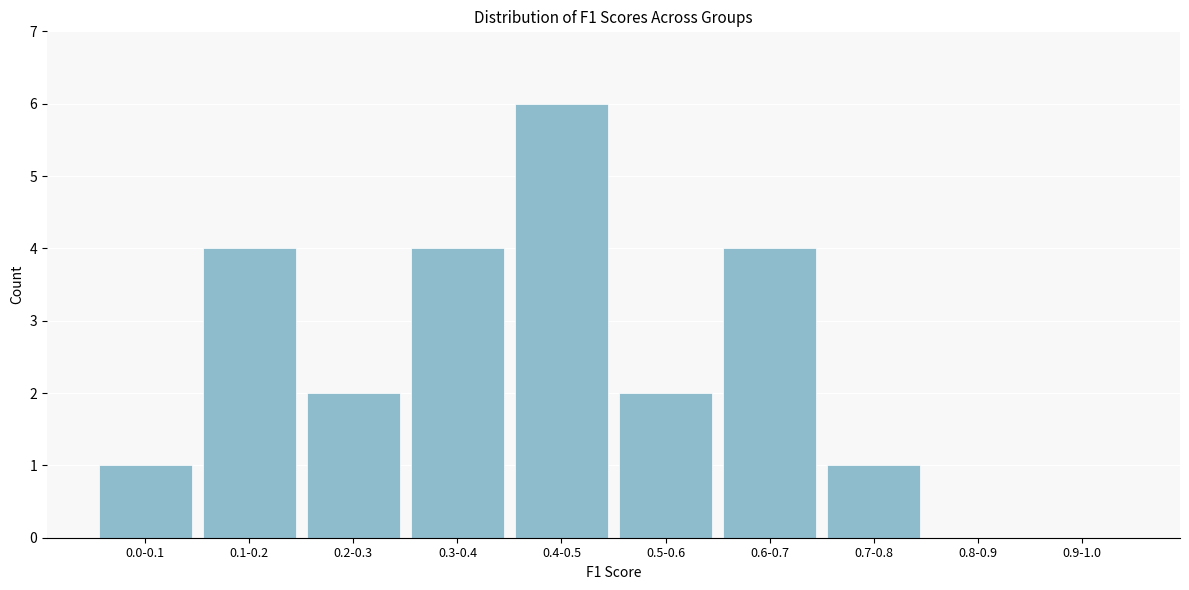

Reading right to left, what are all the values shown in this chart?

0.9-1.0=0	0.8-0.9=0	0.7-0.8=1	0.6-0.7=4	0.5-0.6=2	0.4-0.5=6	0.3-0.4=4	0.2-0.3=2	0.1-0.2=4	0.0-0.1=1